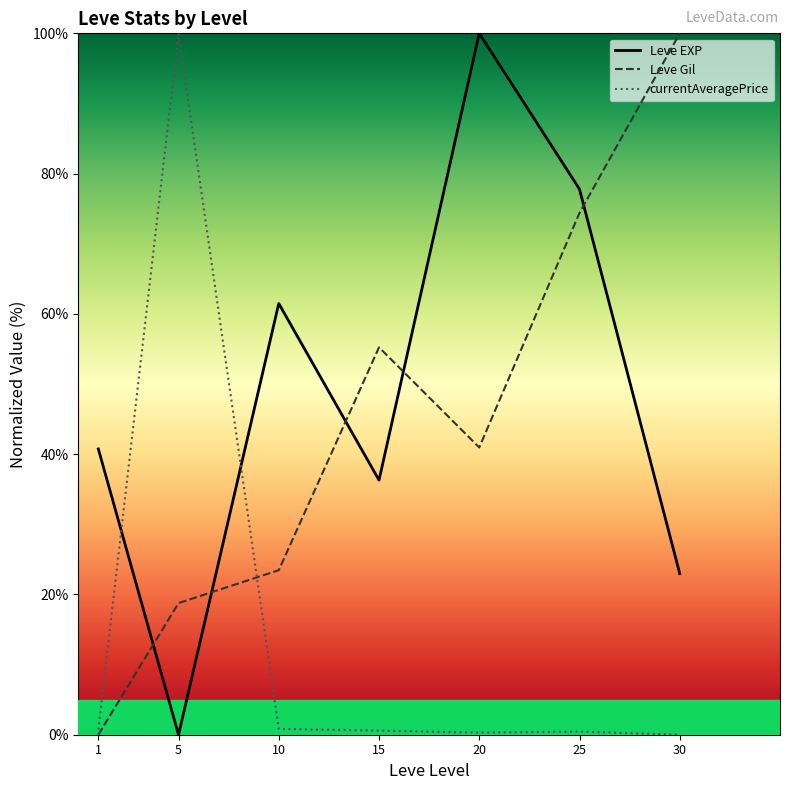

Rank the categories by Leve Gil value from highest to lowest.

30, 25, 15, 20, 10, 5, 1